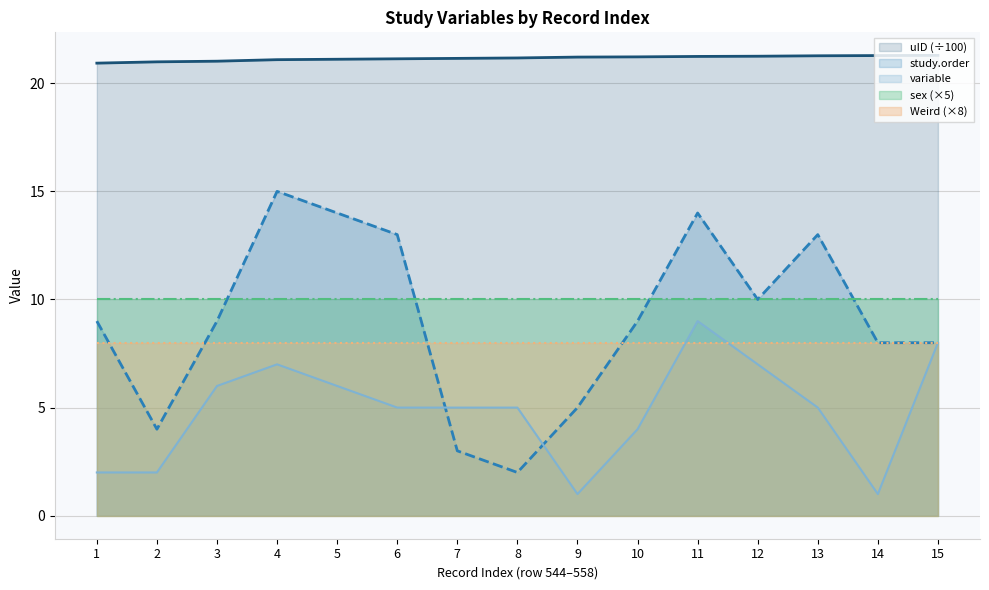

Is it true that study.order equals 3.0 at 7?

True